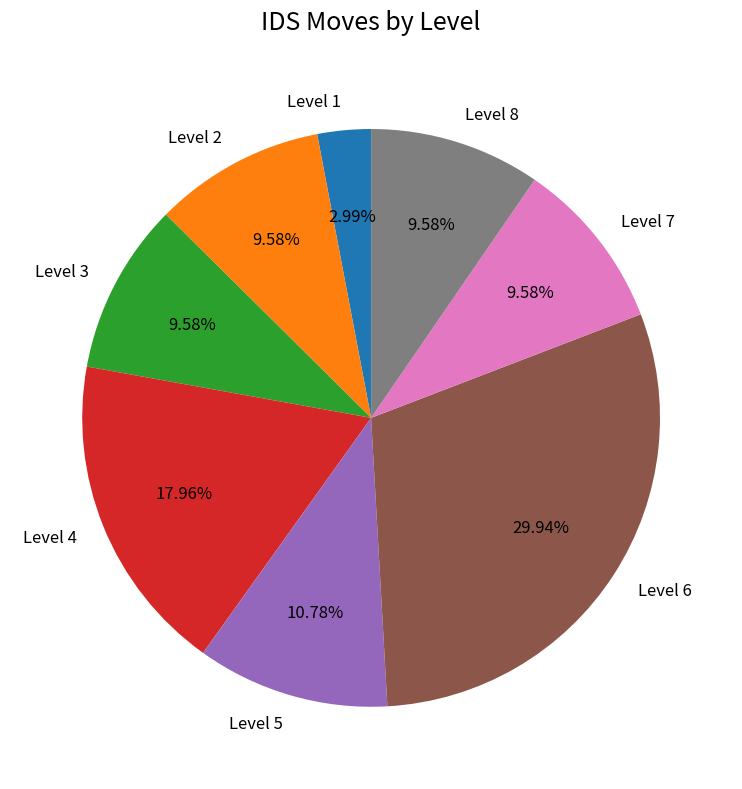

True or false: Level 4 accounts for 18% of the total.

True